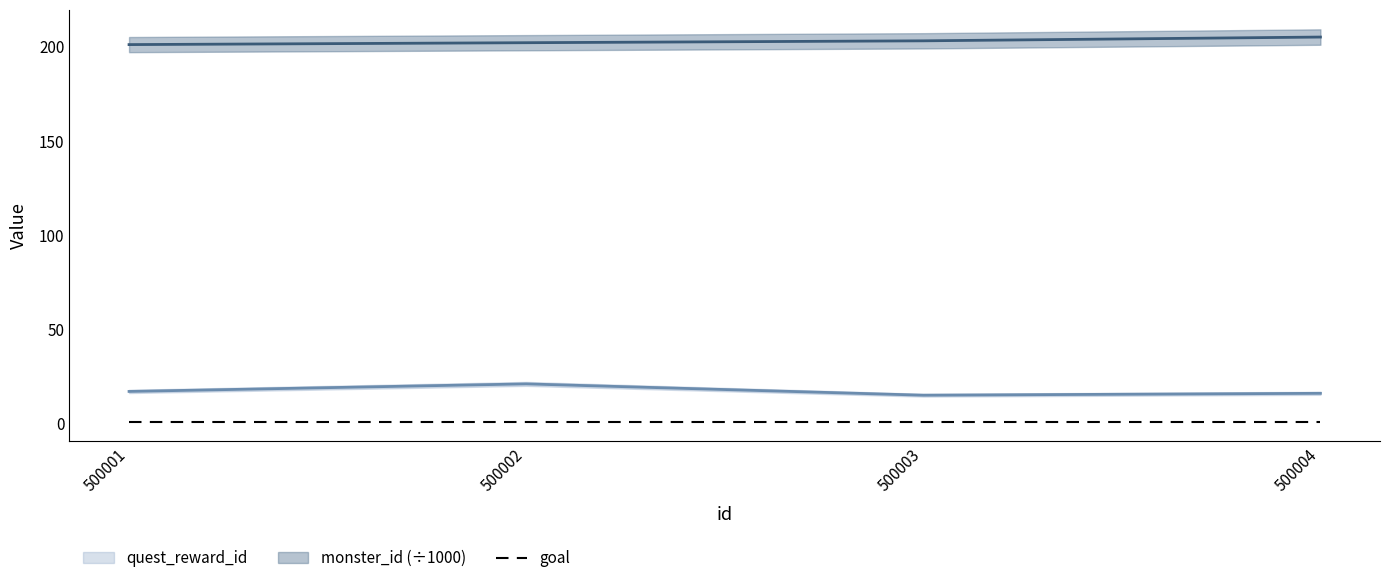

True or false: quest_reward_id and monster_id intersect in this chart.

False